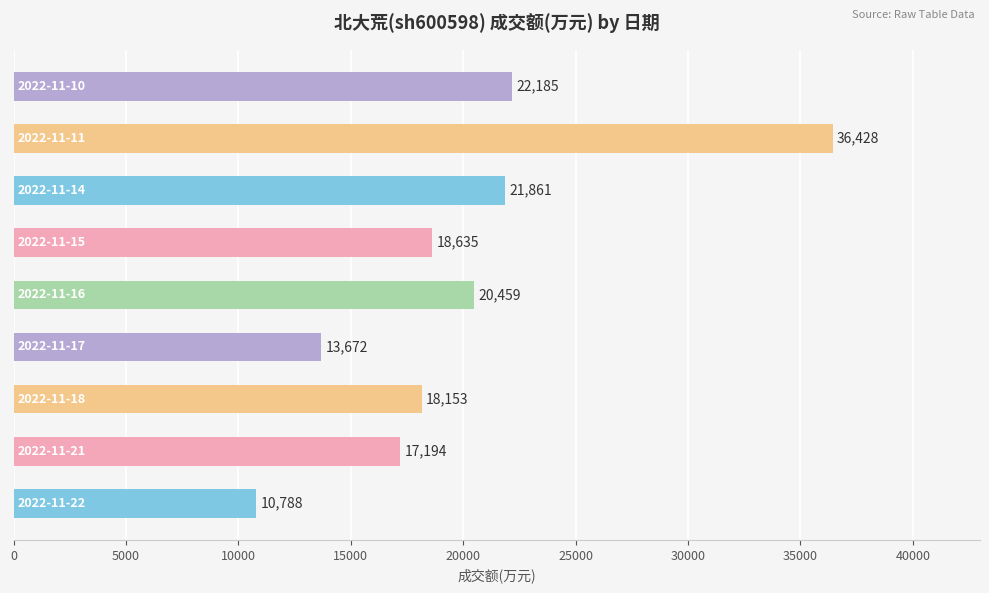

What is the maximum value shown in the chart?

36428